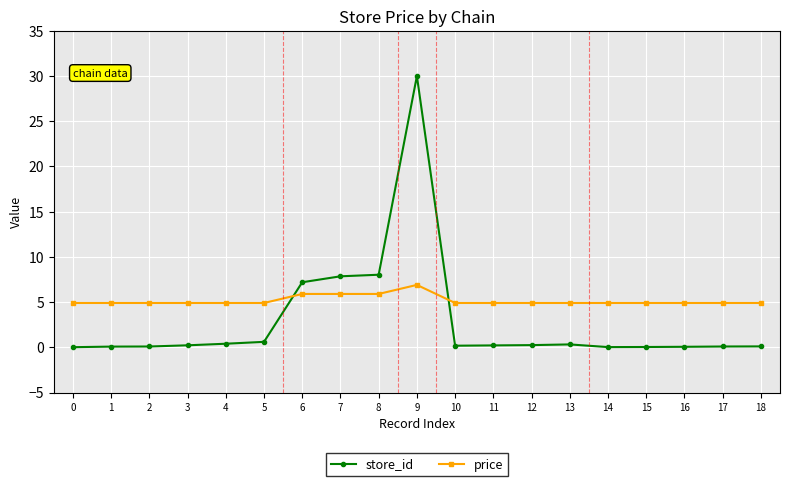

What is the value of the store_id point at the 11th from the left?

0.2